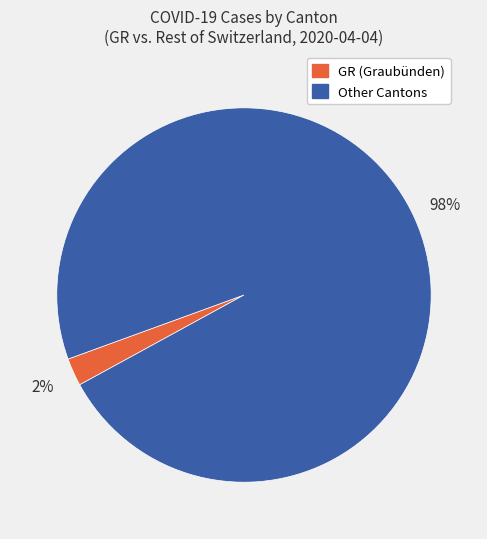

Is there any slice that represents more than half of the pie?

Yes